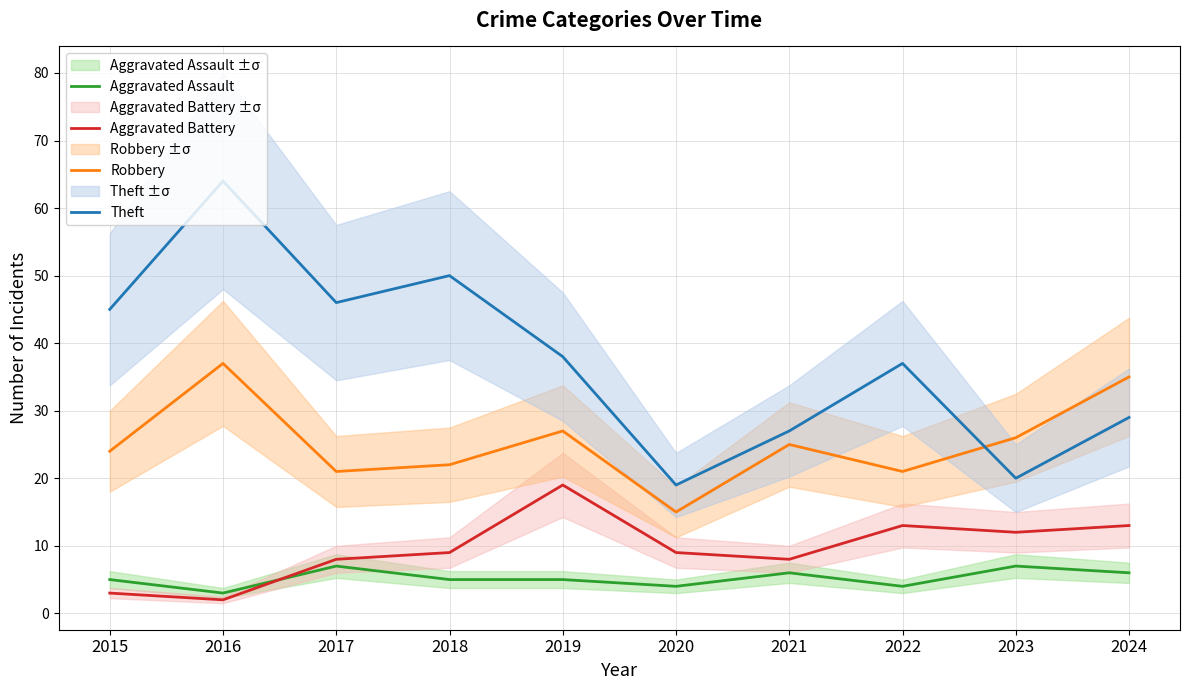

What is the difference between the highest and lowest values at 2022?

33